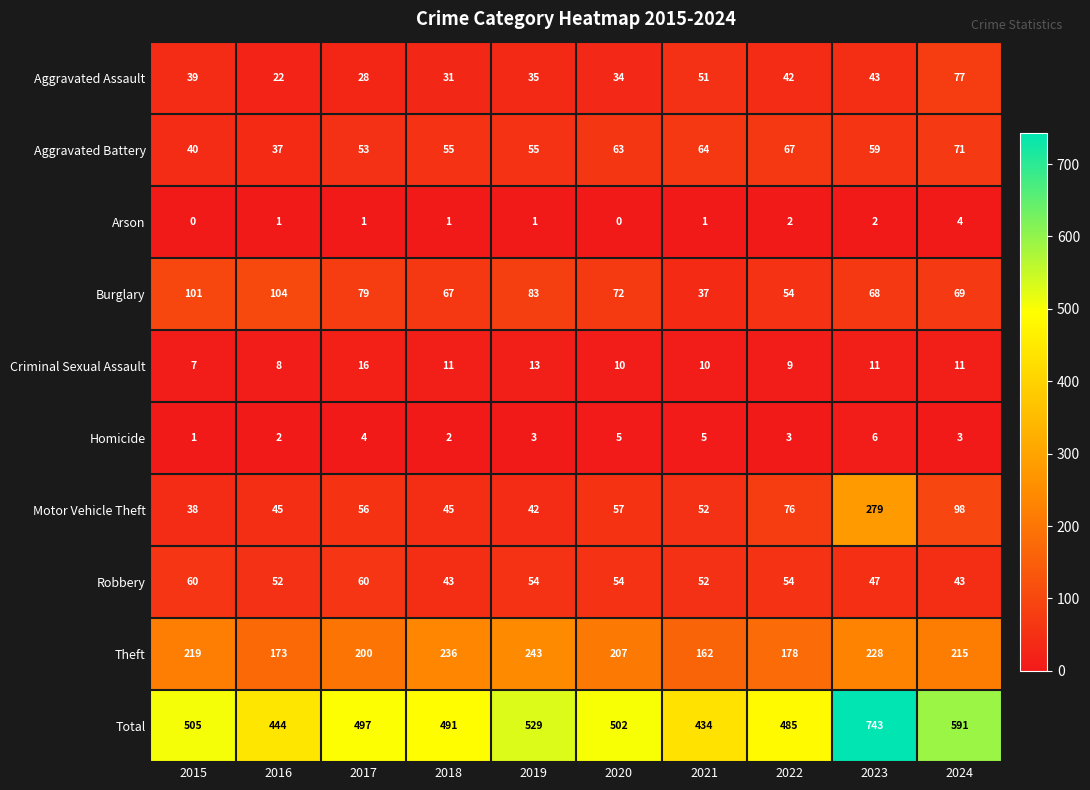

Rank the series by their maximum value, from lowest to highest.

Arson, Homicide, Criminal Sexual Assault, Robbery, Aggravated Battery, Aggravated Assault, Burglary, Theft, Motor Vehicle Theft, Total